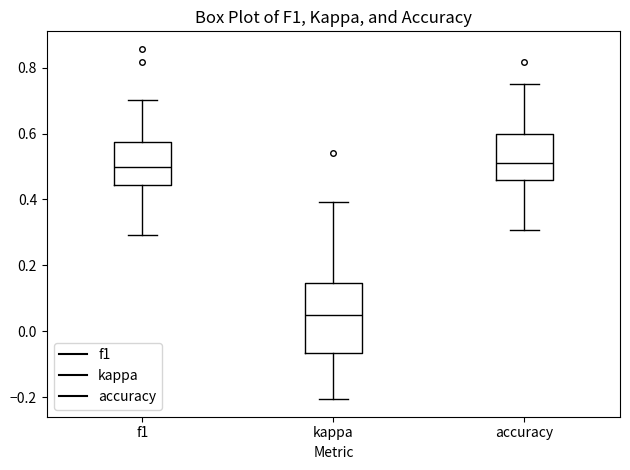

Where is the upper edge of the box for kappa on the y-axis? The values are not printed on the chart, so give them approximately, as read against the axis.

0.14